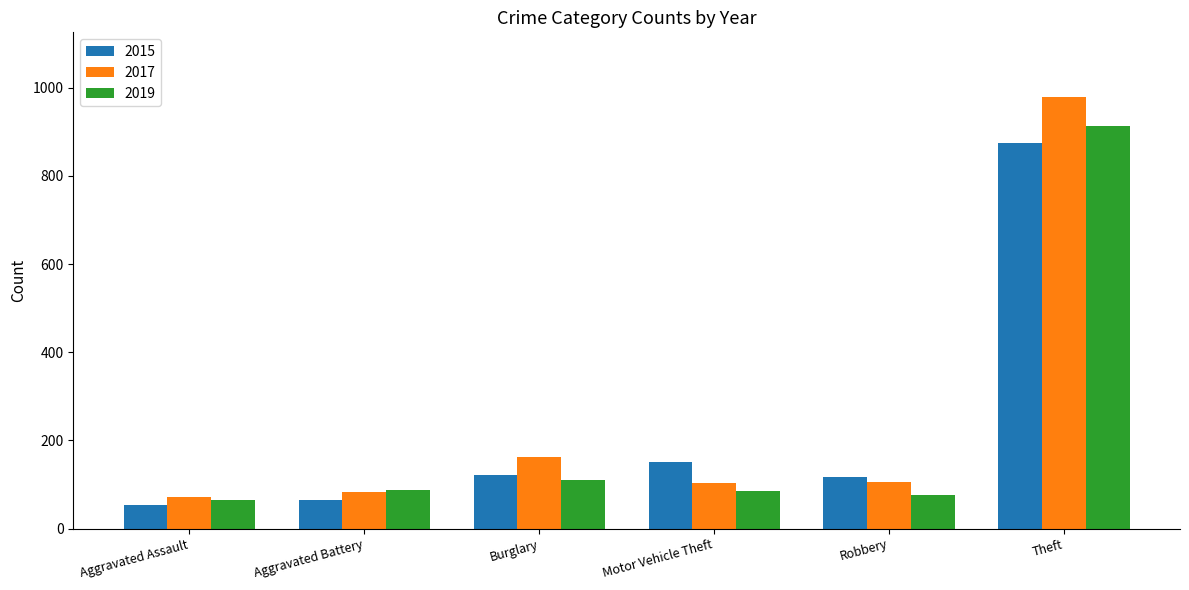

Is the value of 2017 at Robbery greater than the value of 2019 at Aggravated Battery?

Yes